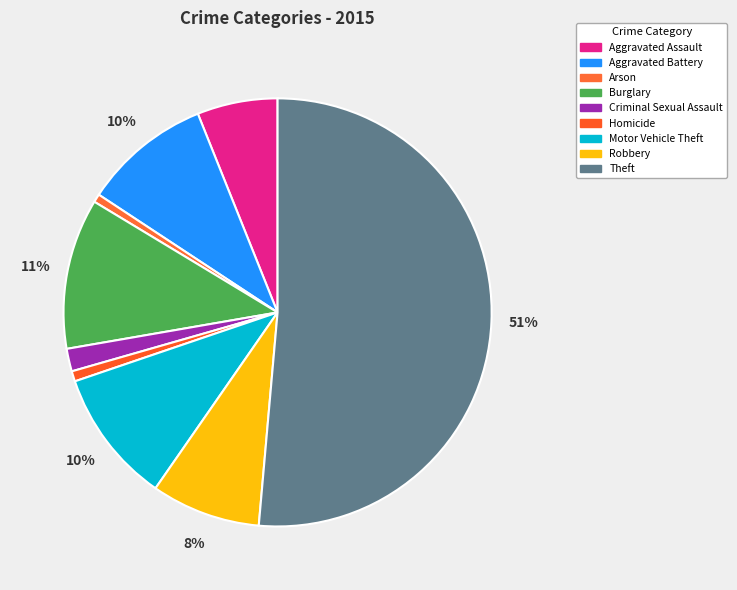

Which slice is the largest?

Theft